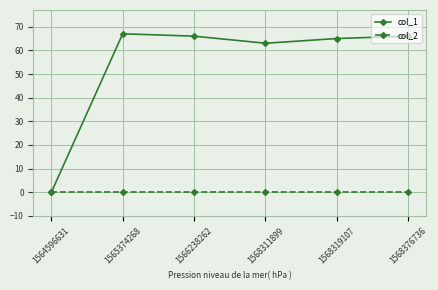

What is the total value across all series at 1565374268?

67